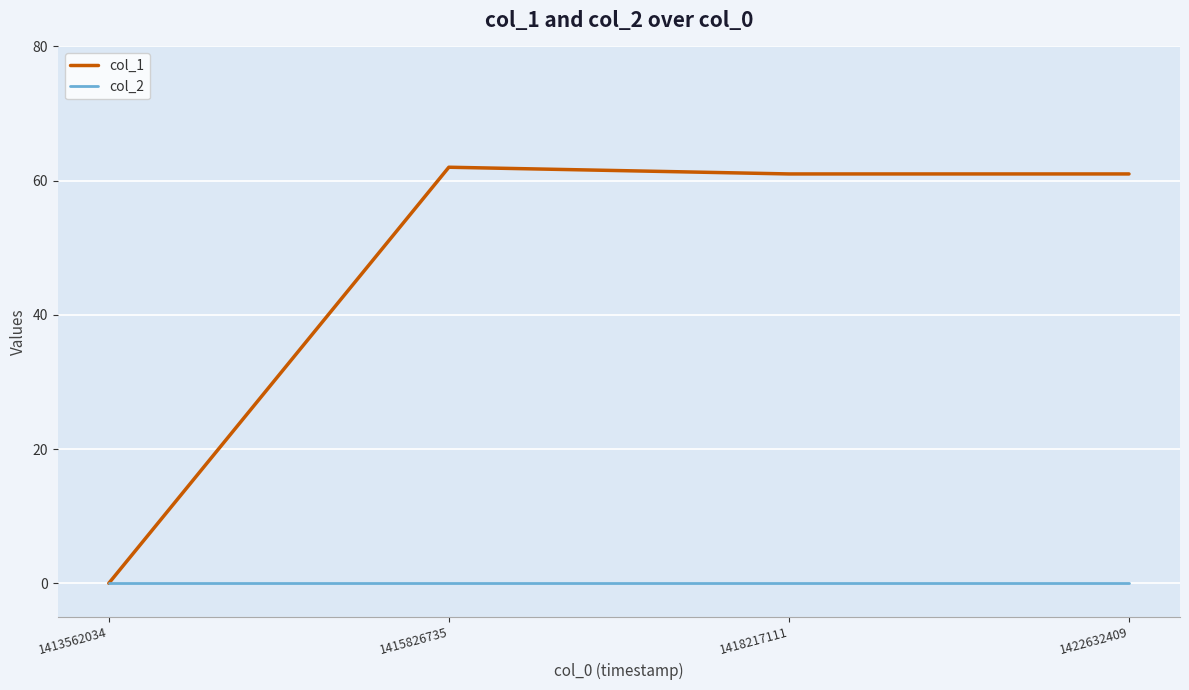

Which series has the largest total across all categories?

col_1